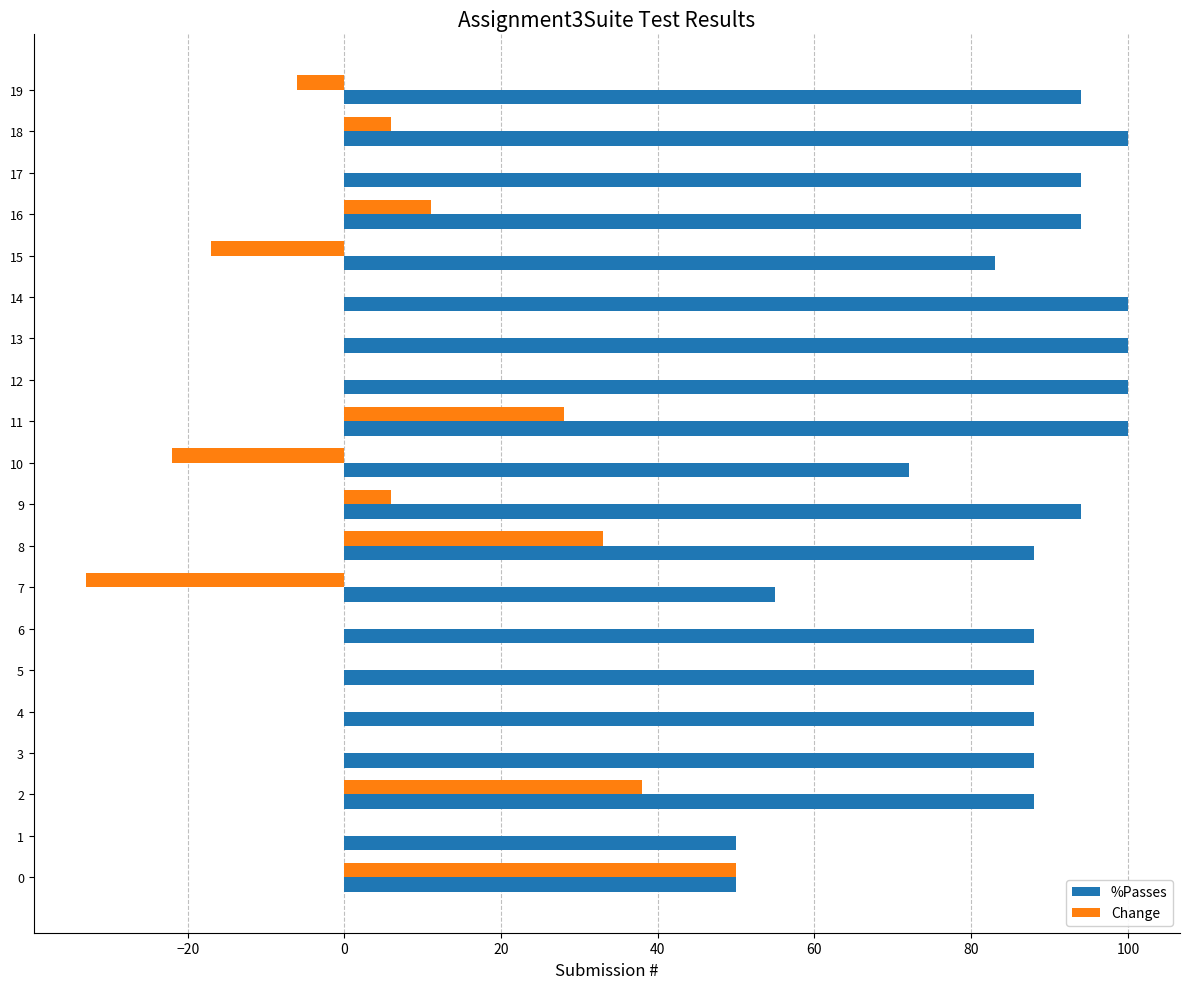

Is the value of %Passes at 15 greater than the value of Change at 7?

Yes